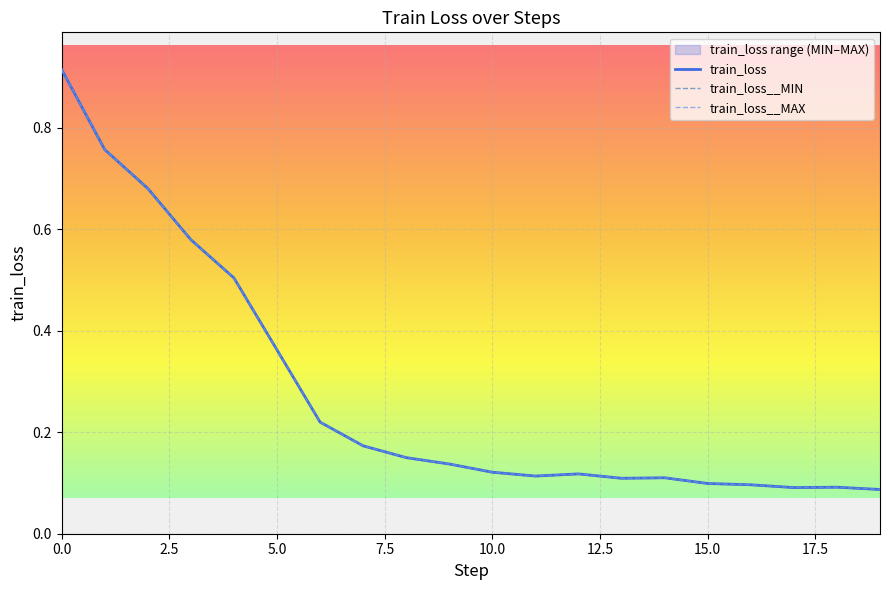

Does the chart display data point markers on the line(s)?

No